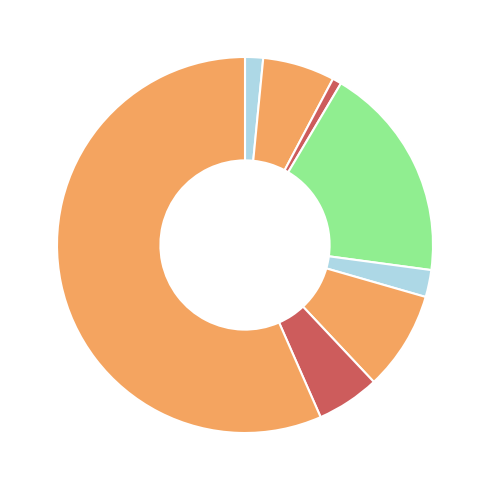

How many slices are in this pie chart?

8